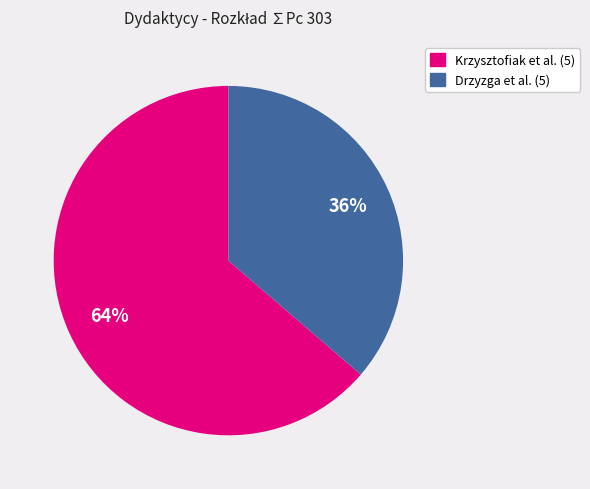

Does any single category account for the majority?

Yes